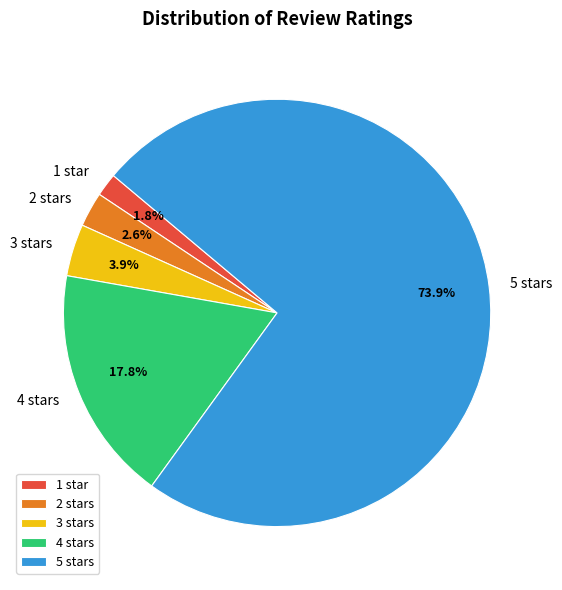

How much of the chart is everything except 2 stars?

97.4%